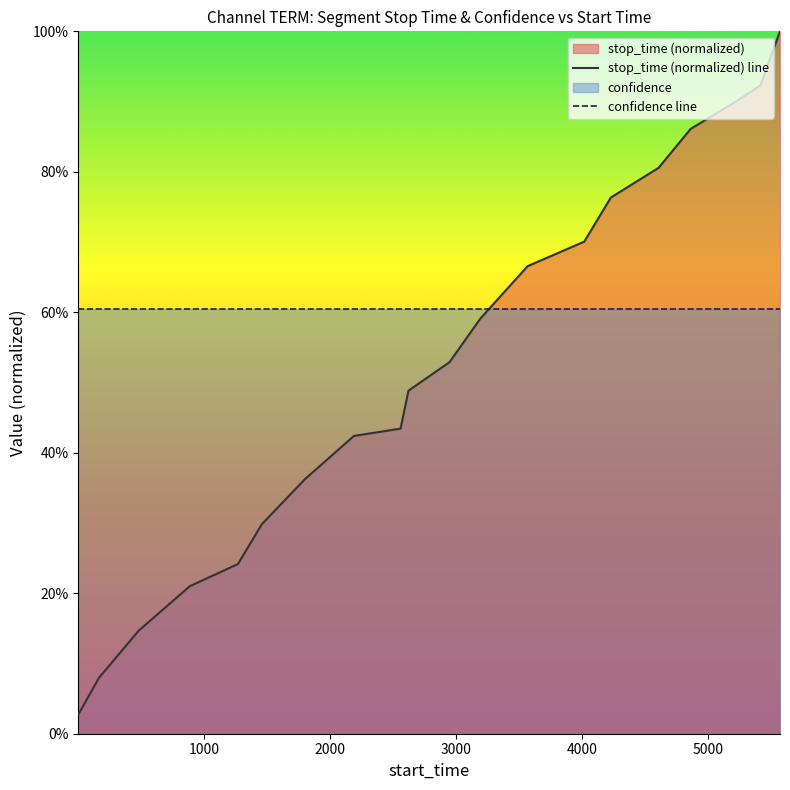

True or false: stop_time (normalized) line and confidence line cross at least once.

True